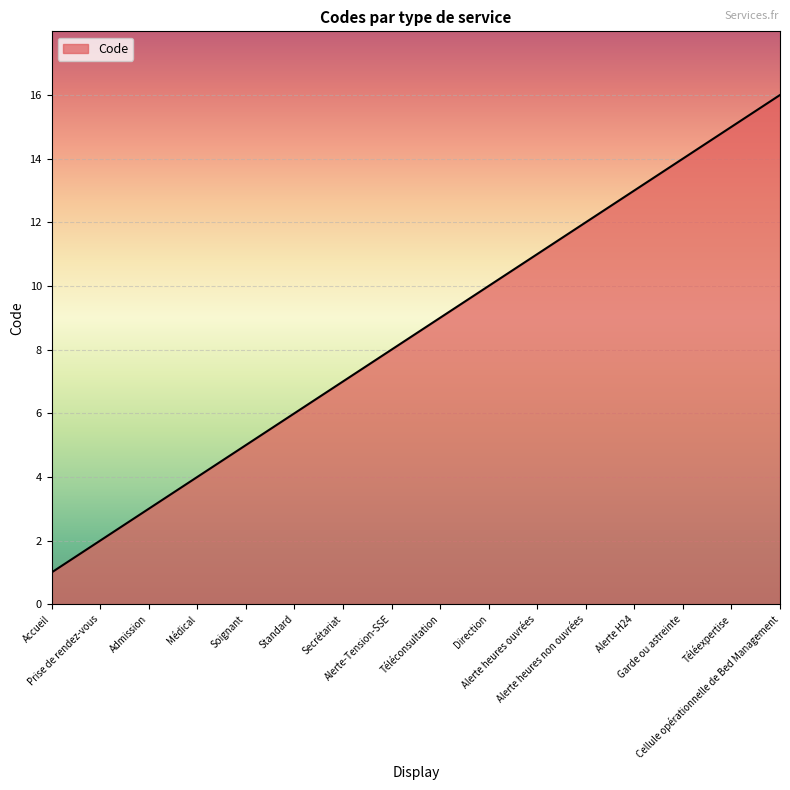

What is the greatest value displayed?

16